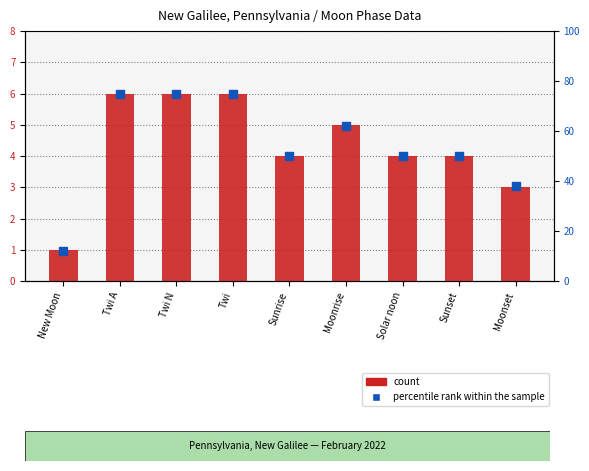

What are all the series names shown in the legend?

count, percentile rank within the sample